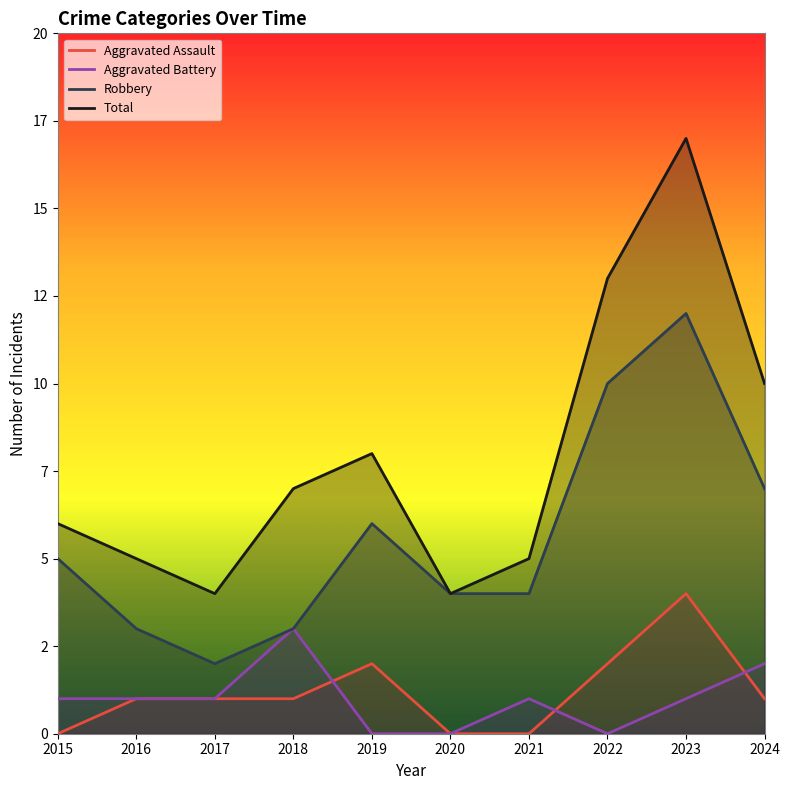

The value of Robbery at 2024 is 4. True or false?

False